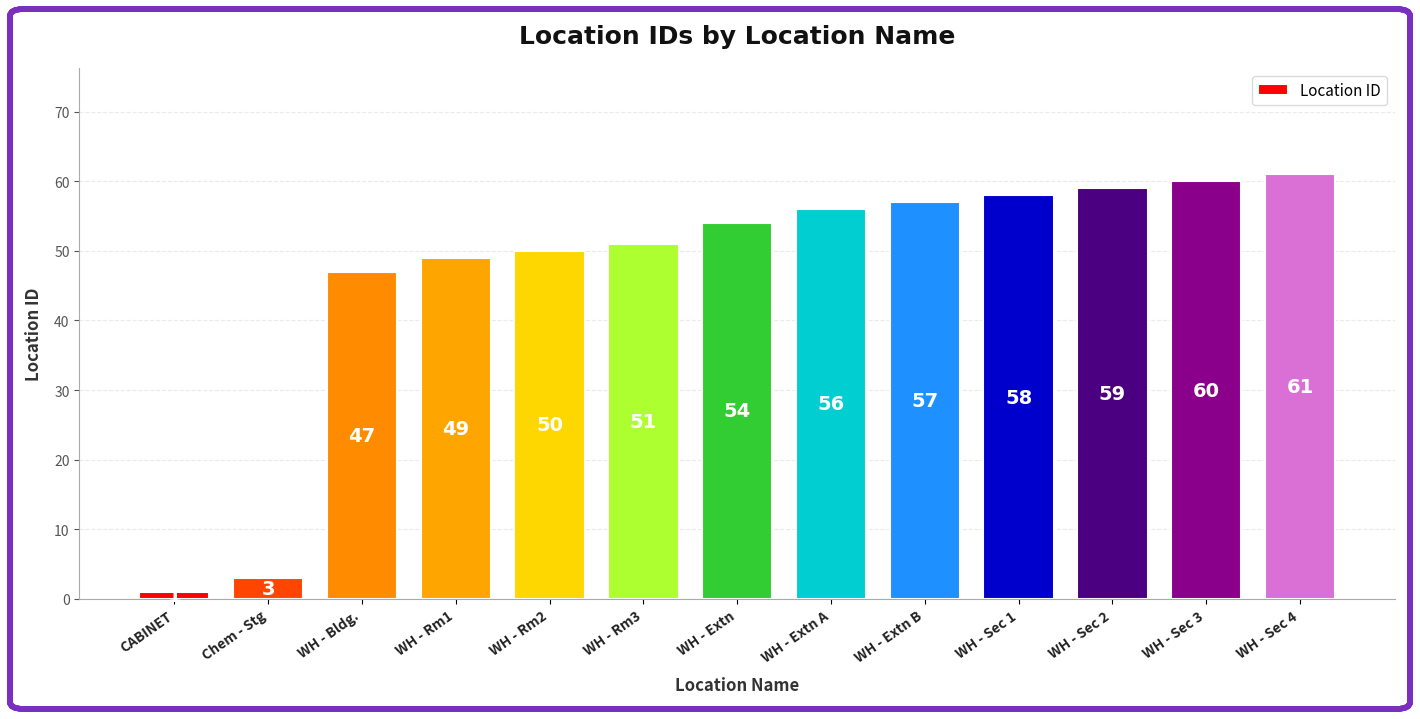

How many data points are less than 54?

6